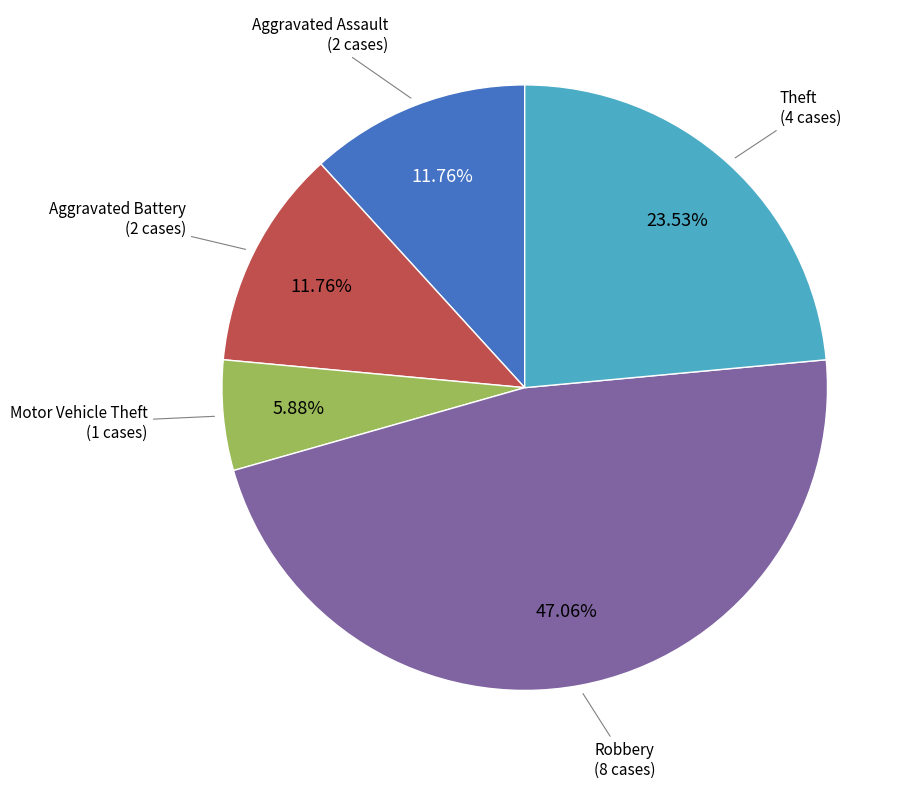

How many slices are in this pie chart?

5